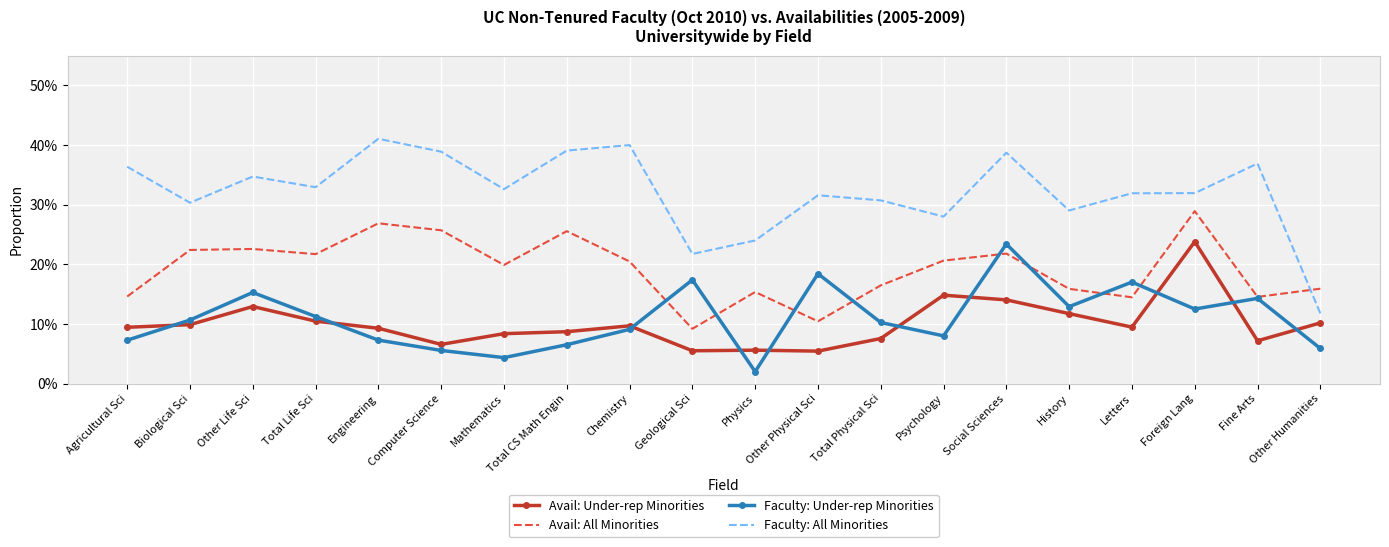

Which series has the largest total across all categories?

Faculty: All Minorities